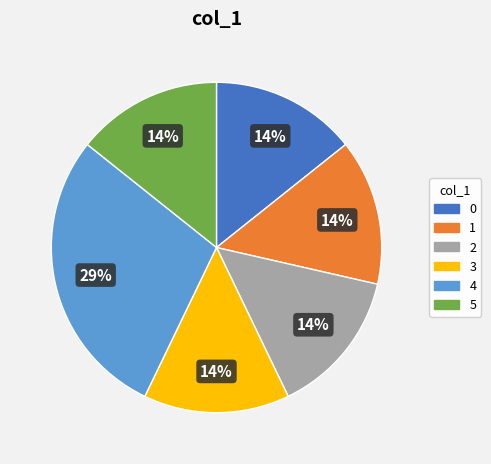

Is it true that 5 is 14% of the pie?

True